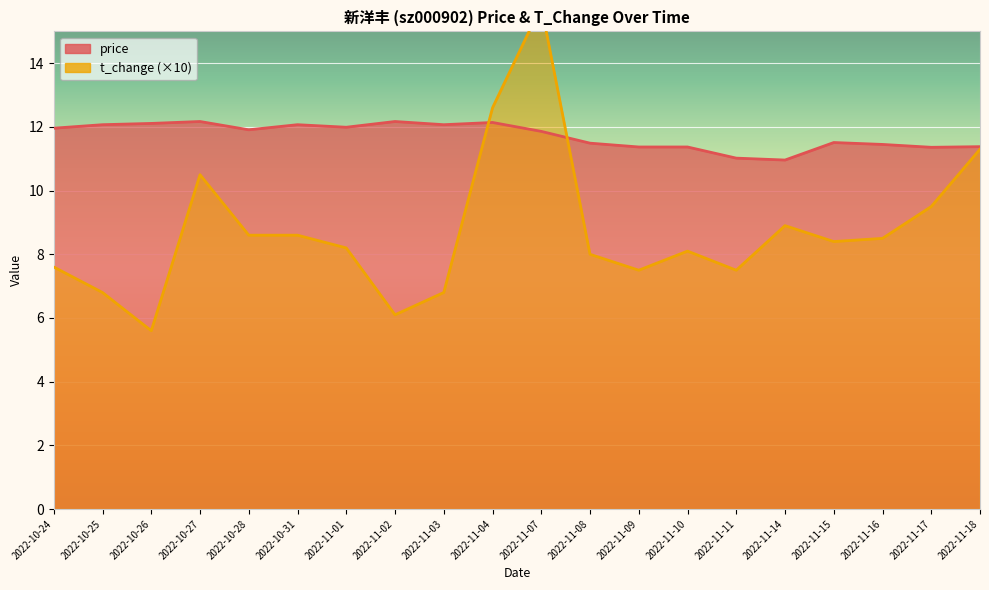

How many interior local peaks does the price series have?

5